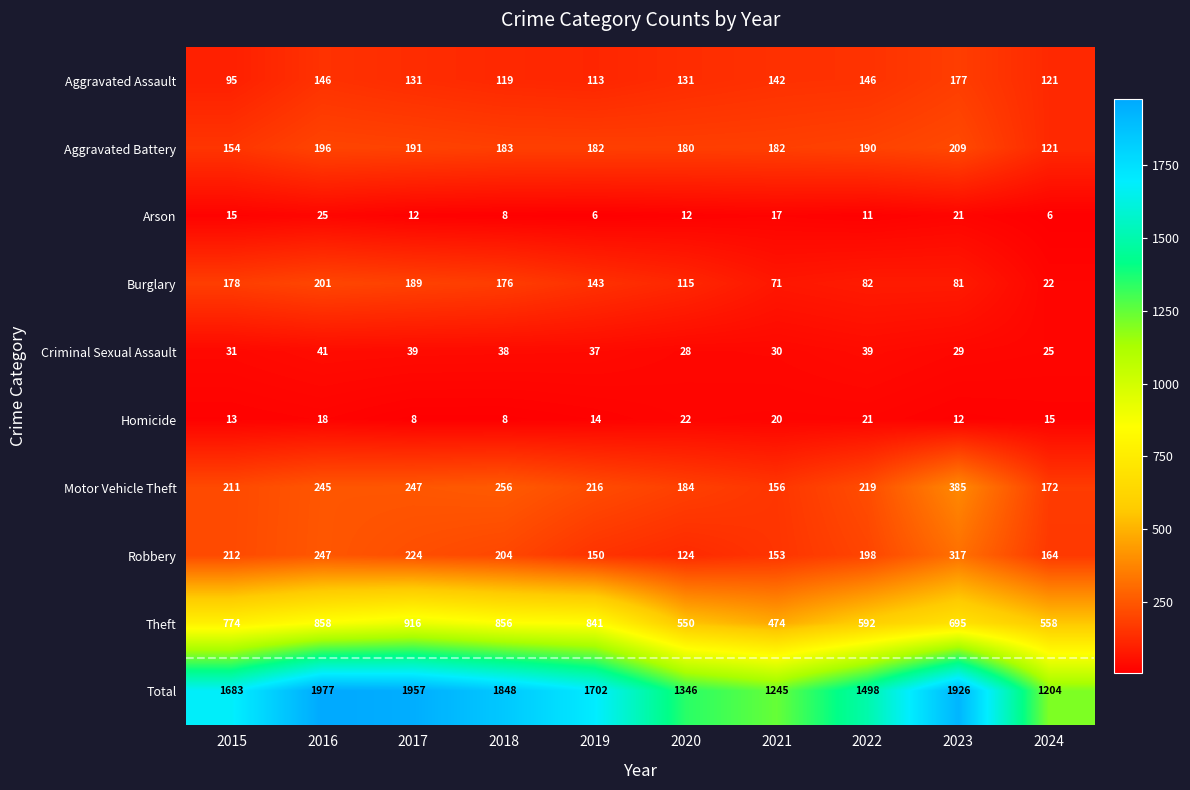

What is the difference between the highest and lowest values at 2020?

1334